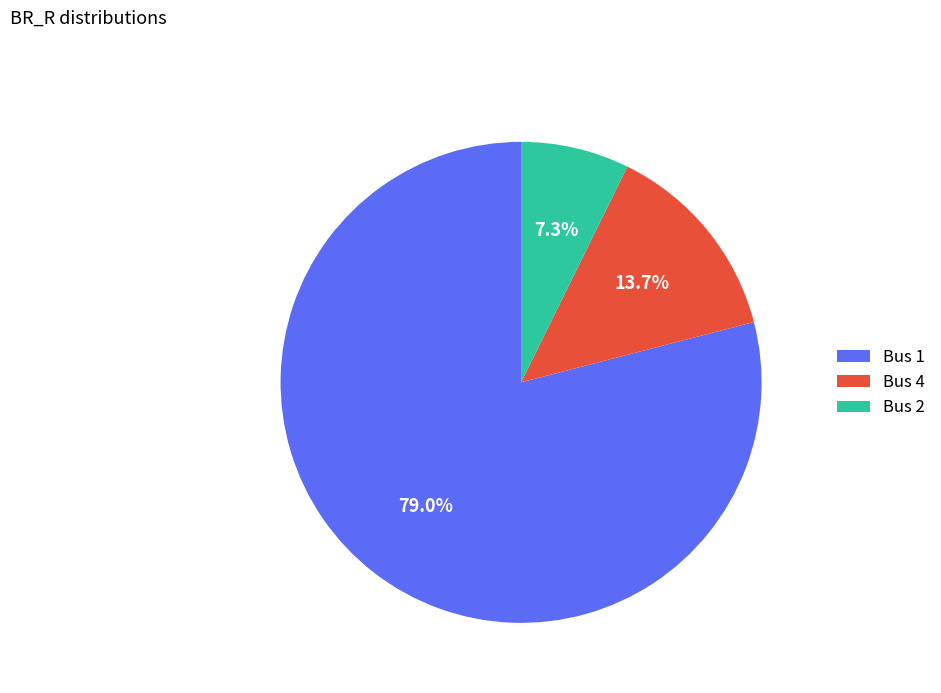

Which category has the biggest portion of the pie?

Bus 1